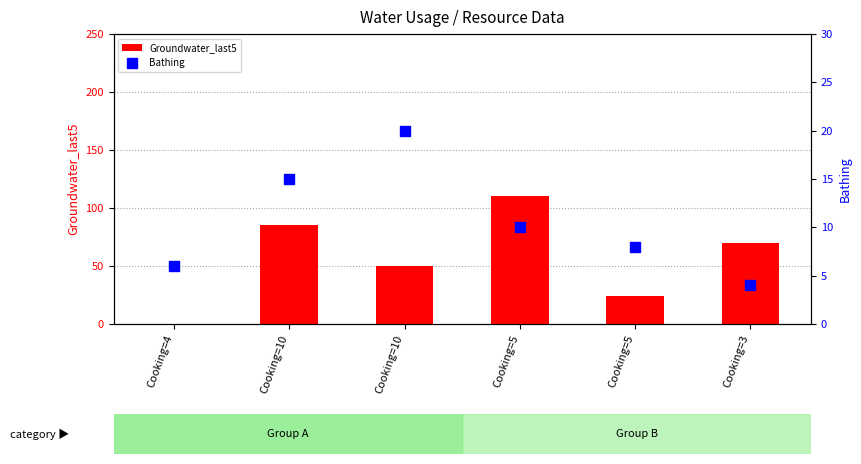

Which series has the widest spread of Y values?

Groundwater_last5